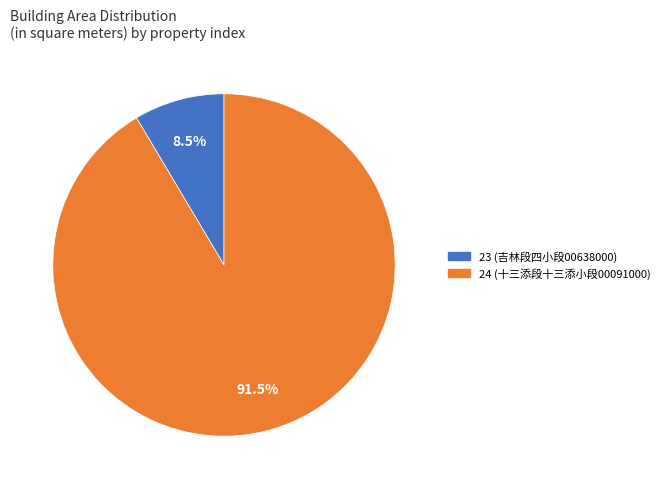

What is the largest slice in the pie chart?

24